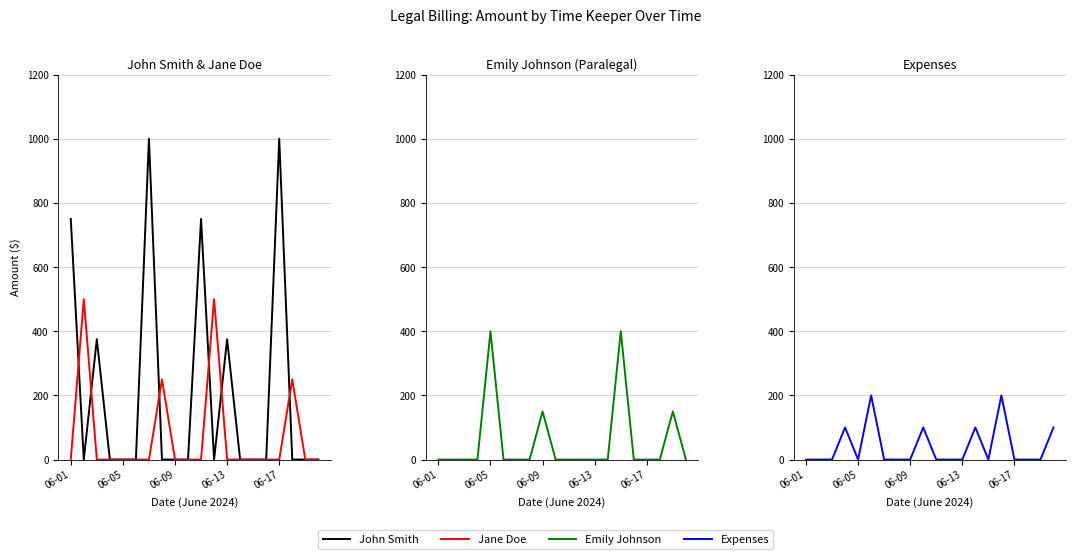

The value of Expenses at 06-09 is 0. True or false?

True